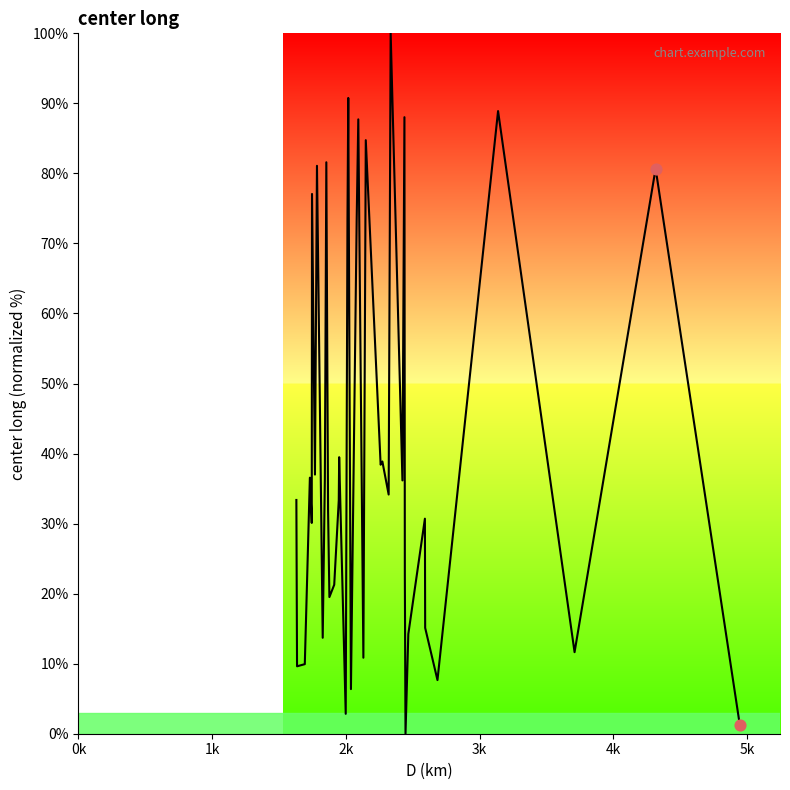

What is the greatest value displayed?

100.0